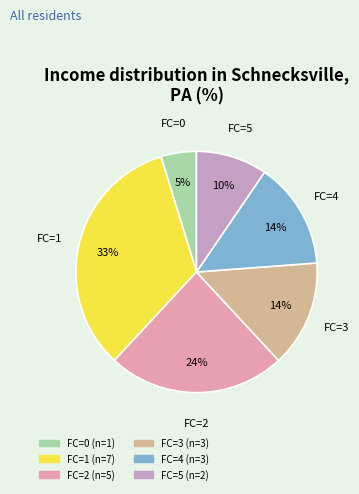

To the nearest percent, what is the average slice percentage?

17%